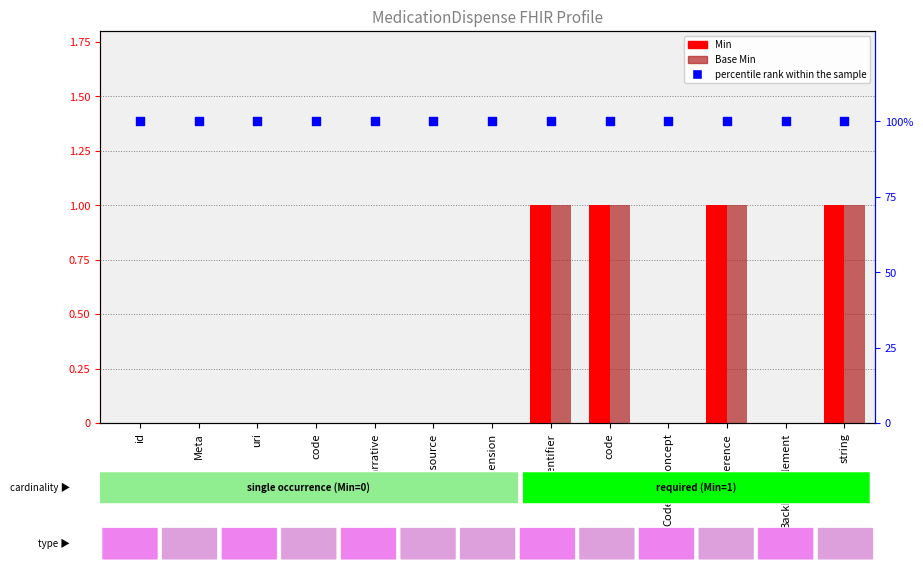

What are all the series names shown in the legend?

Min, Base Min, percentile rank within the sample